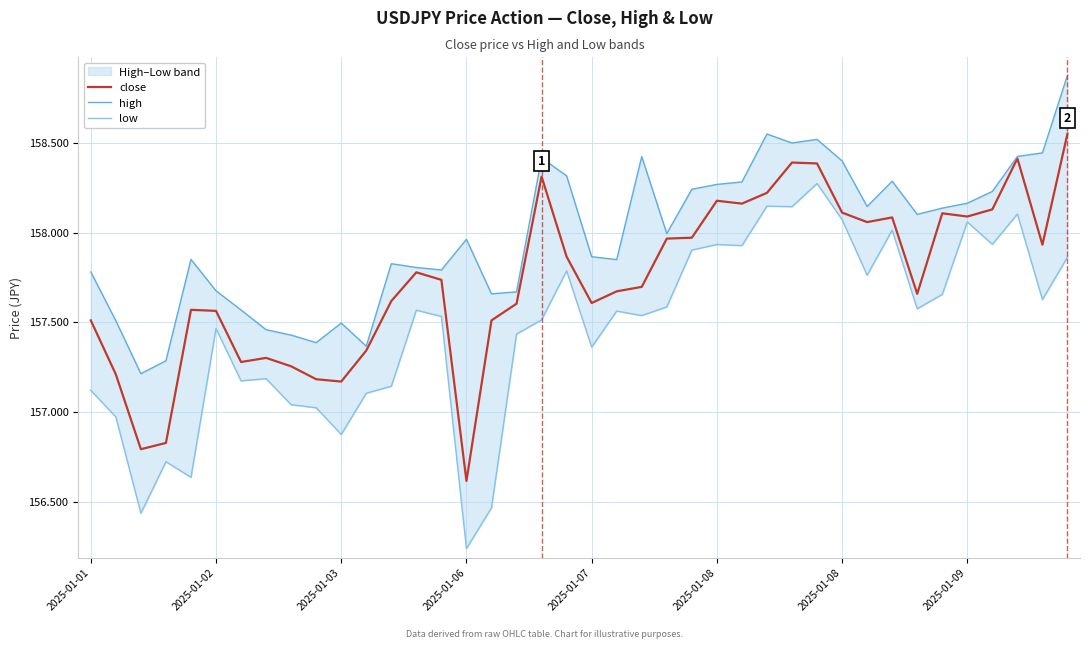

Count the number of data series in this chart.

3